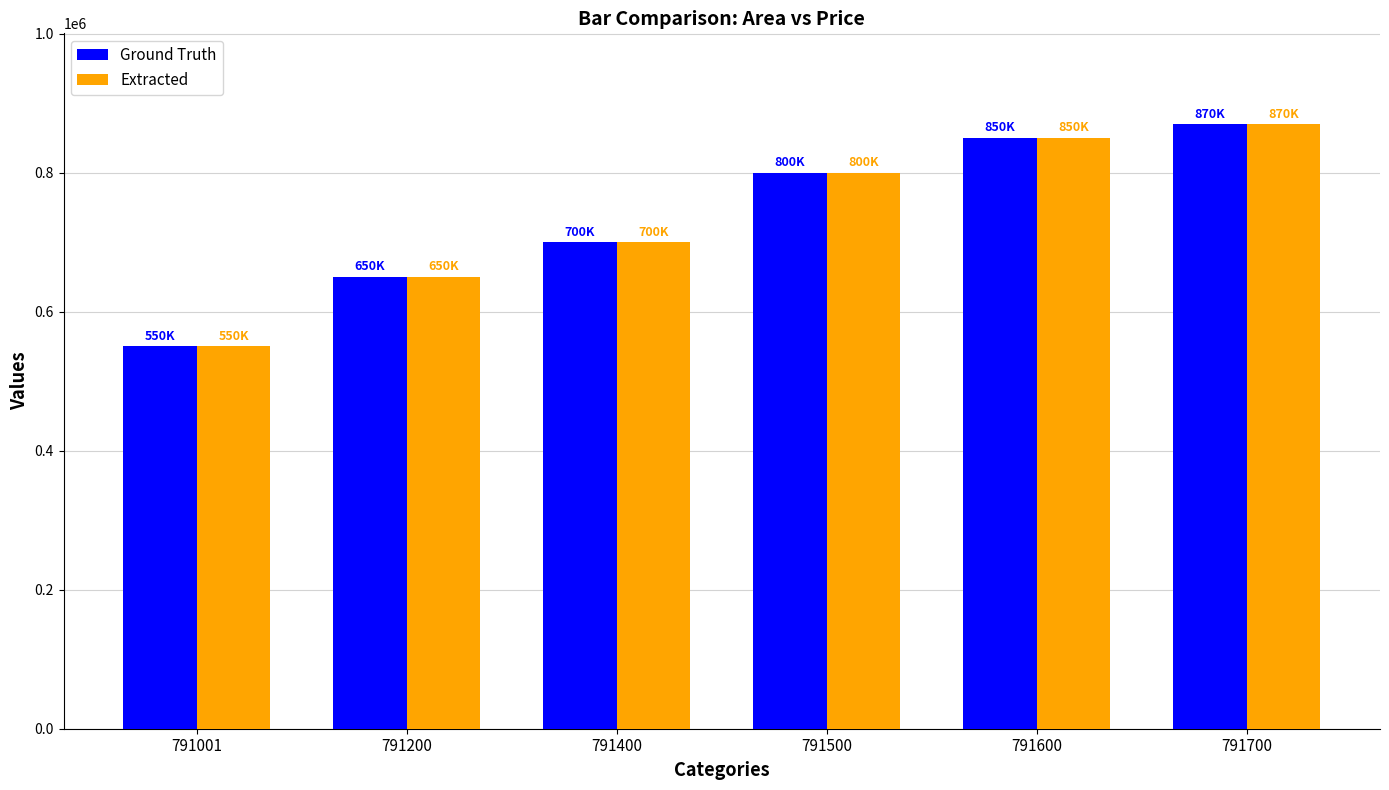

What is the average value of the Ground Truth series?

736667